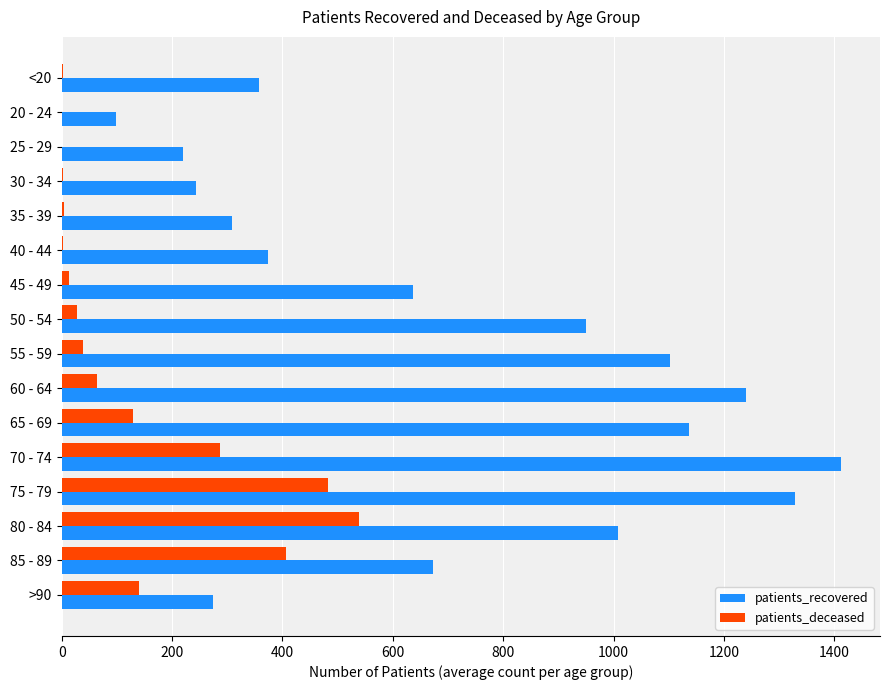

The patients_recovered series shows 430 at 50 - 54. True or false?

False